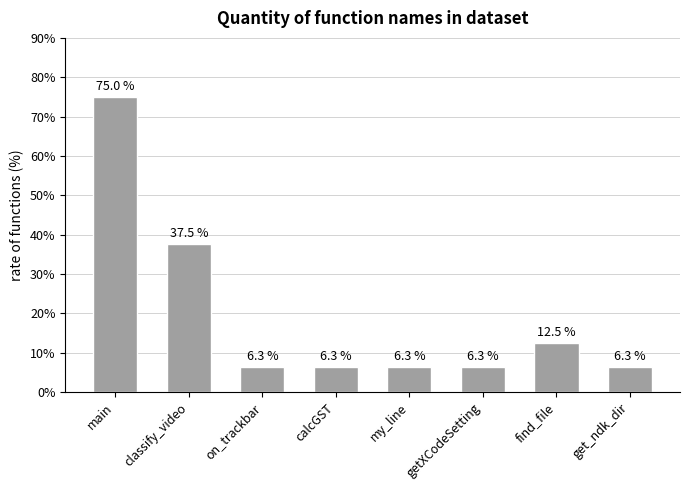

What is the sum of all values?

156.5